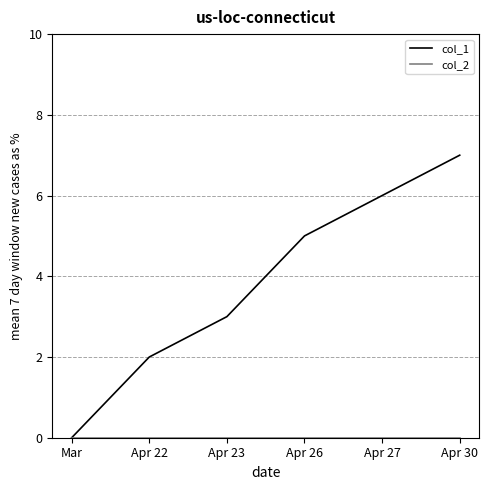

At which label does col_1 reach its minimum?

Mar